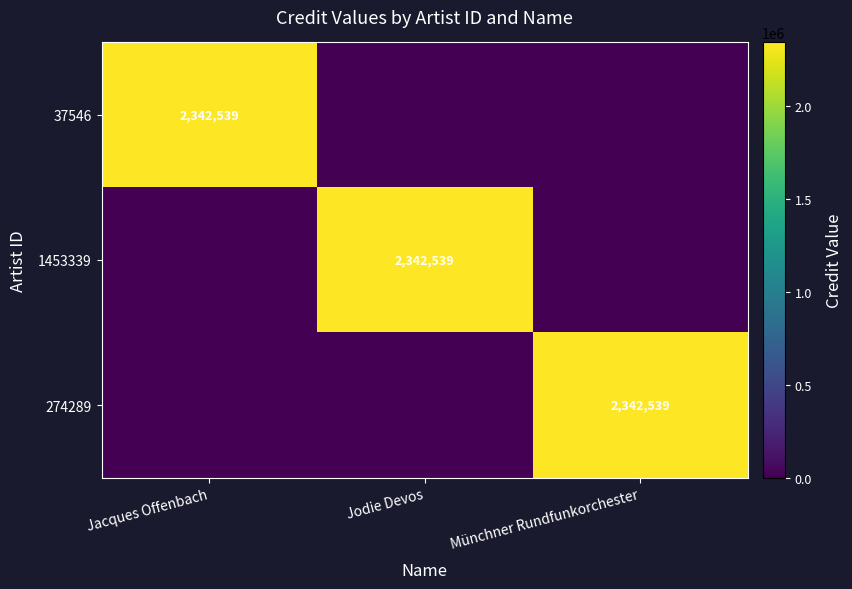

Is it true that 1453339 equals 2342539 at Jodie Devos?

True